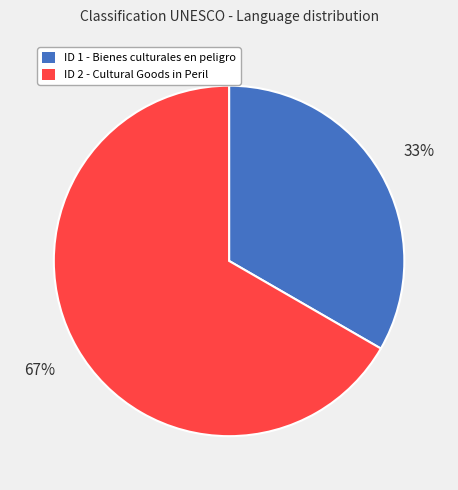

To the nearest percent, what percentage of the pie is ID 2 - Cultural Goods in Peril?

67%